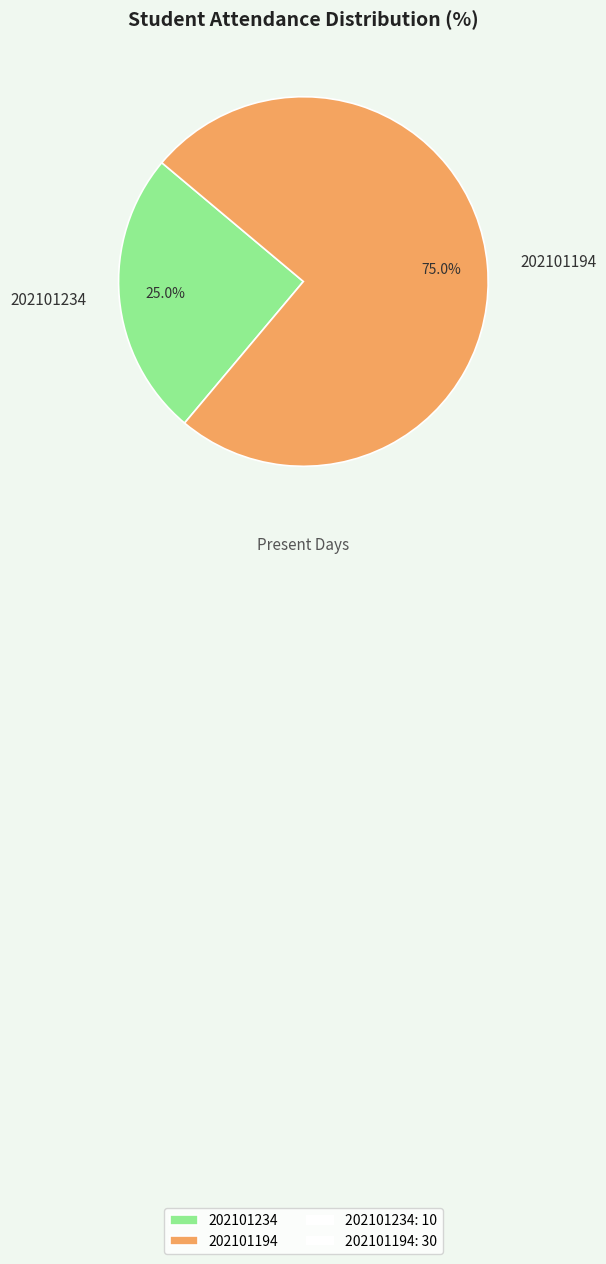

To the nearest percent, what is the difference between the 202101194 and 202101234 slice percentages?

50%